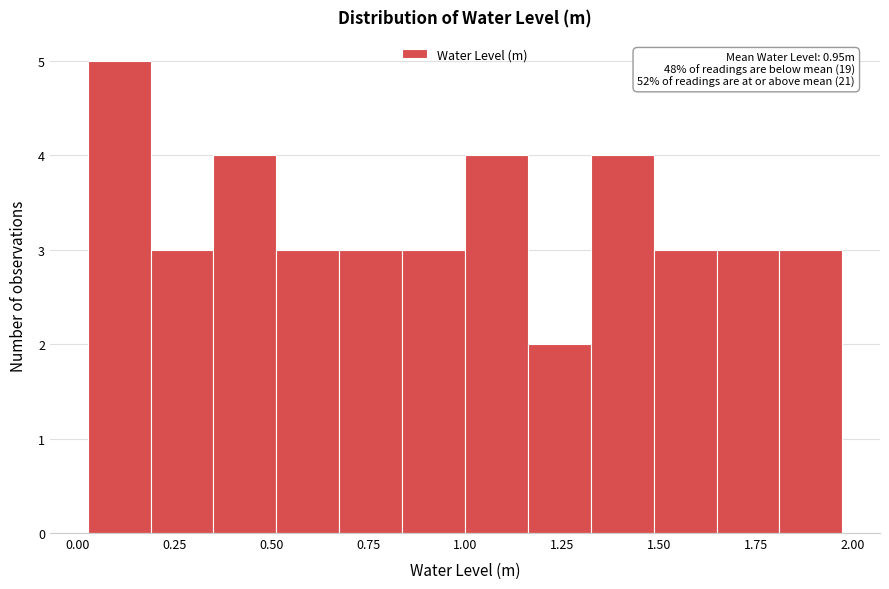

Around what value on the x-axis is the tallest bar? Give the approximate position of its centre, as read against the axis.

0.10